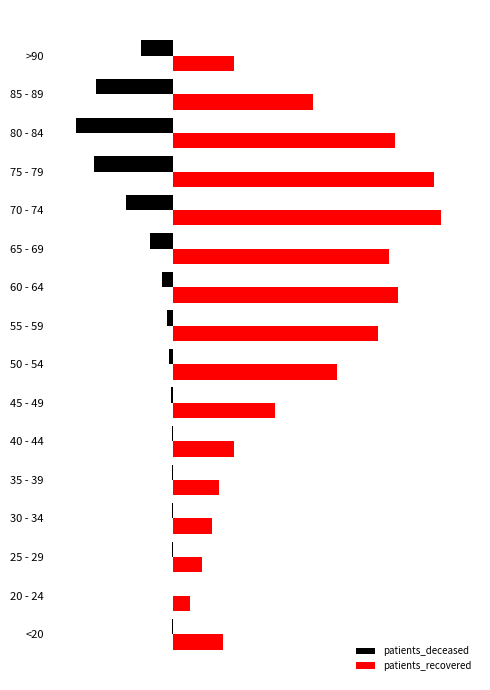

Rank the series by their maximum value, from highest to lowest.

patients_recovered, patients_deceased